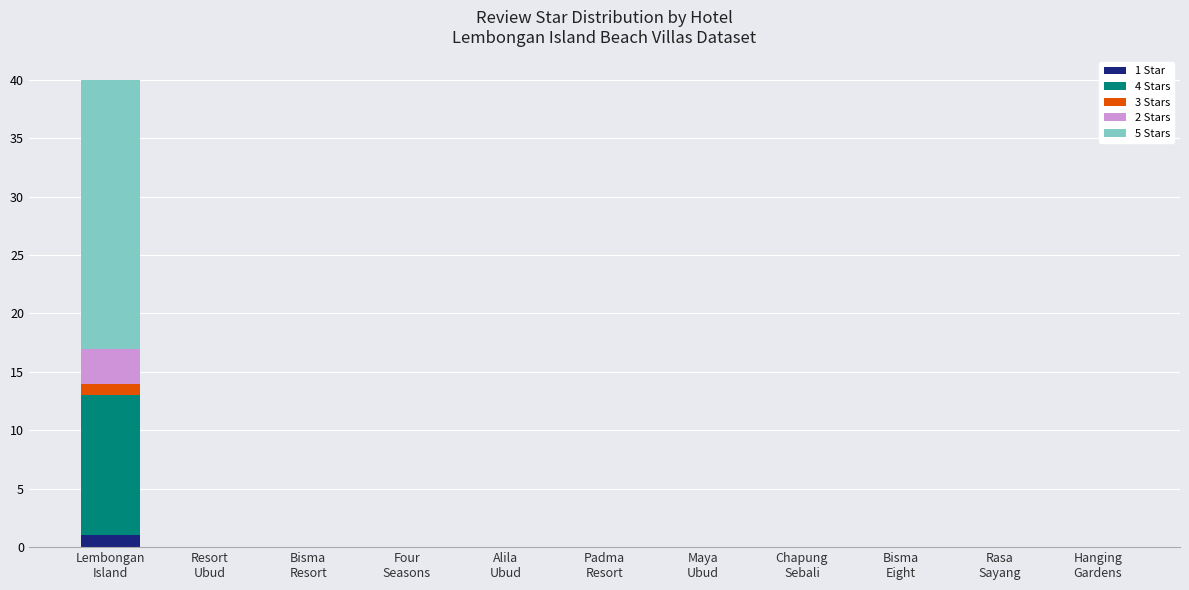

Are the bars grouped side by side (vs. stacked)?

No